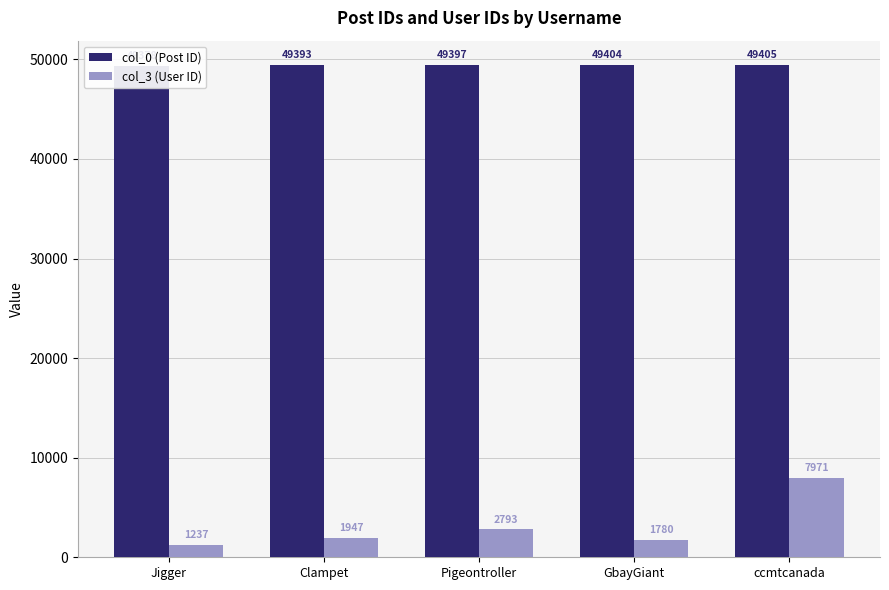

At Clampet, list the series in order from largest to smallest.

col_0 (Post ID), col_3 (User ID)